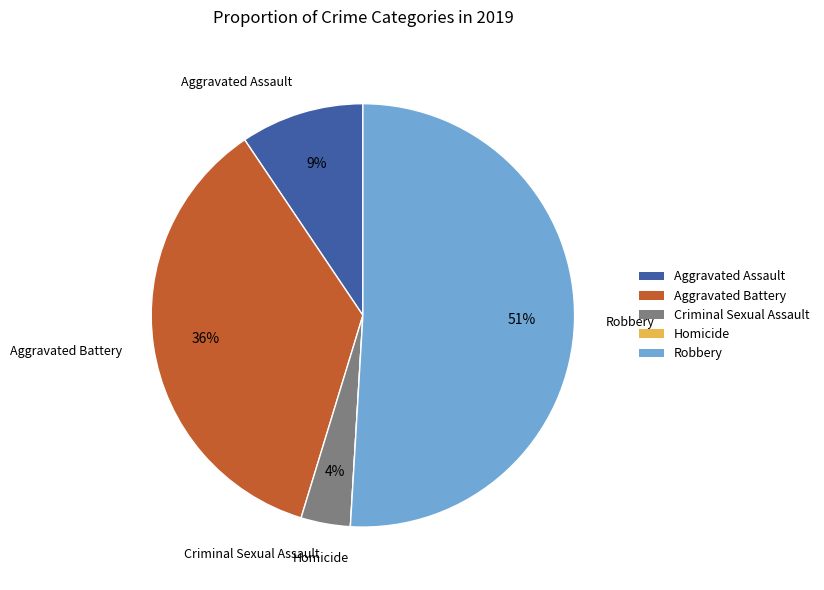

What percentage is the Aggravated Battery slice, to the nearest percent?

36%